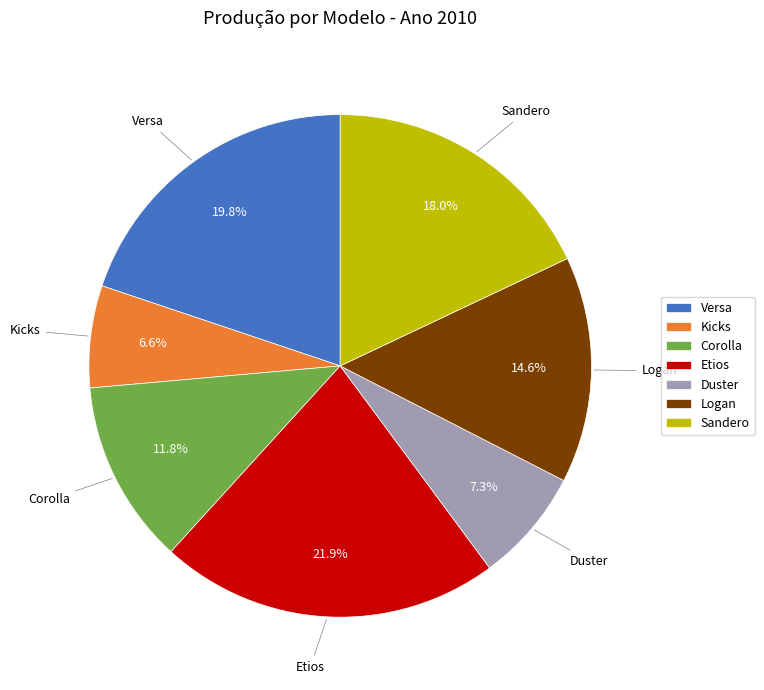

How many segments does this pie chart have?

7